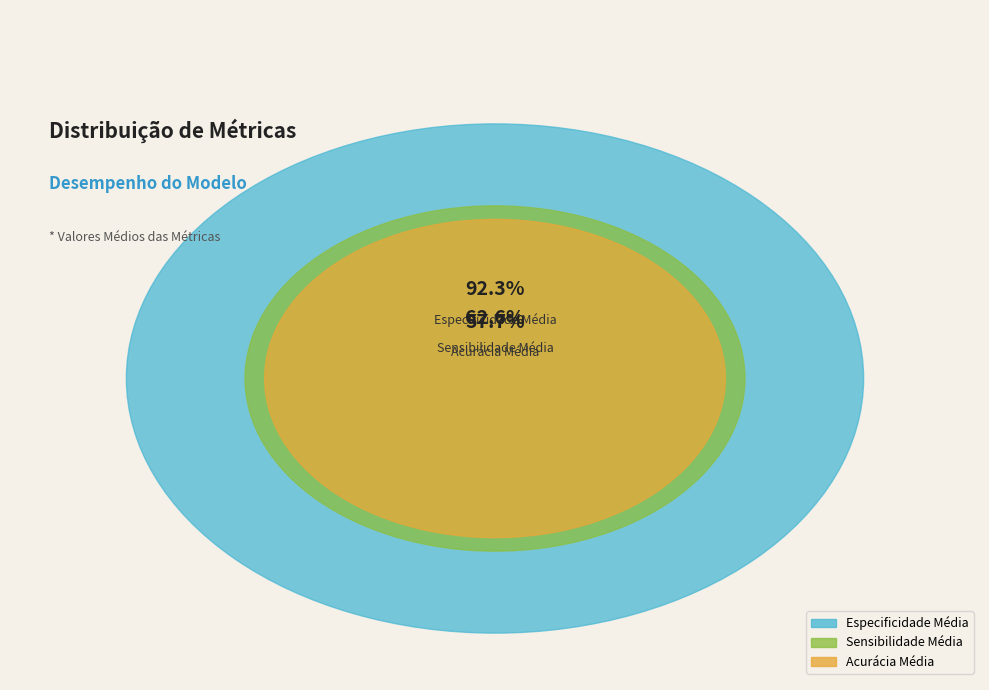

Combined, do Acurácia Média and Especificidade Média account for over 50%?

Yes